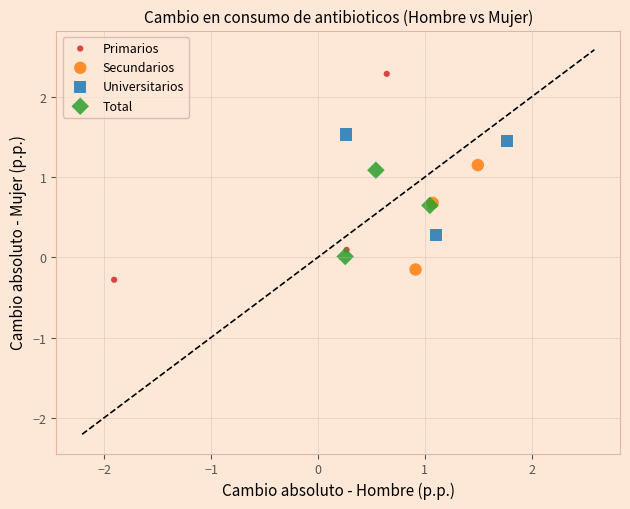

Which series reaches the maximum Y coordinate?

Primarios